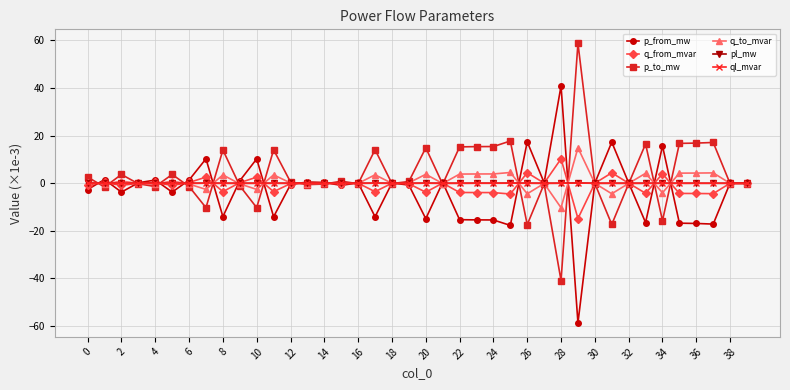

What are all the series names shown in the legend?

p_from_mw, q_from_mvar, p_to_mw, q_to_mvar, pl_mw, ql_mvar